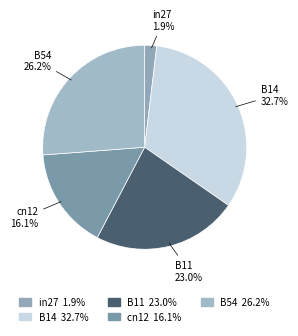

To the nearest percent, what is the difference between the largest and smallest slice percentages?

31%